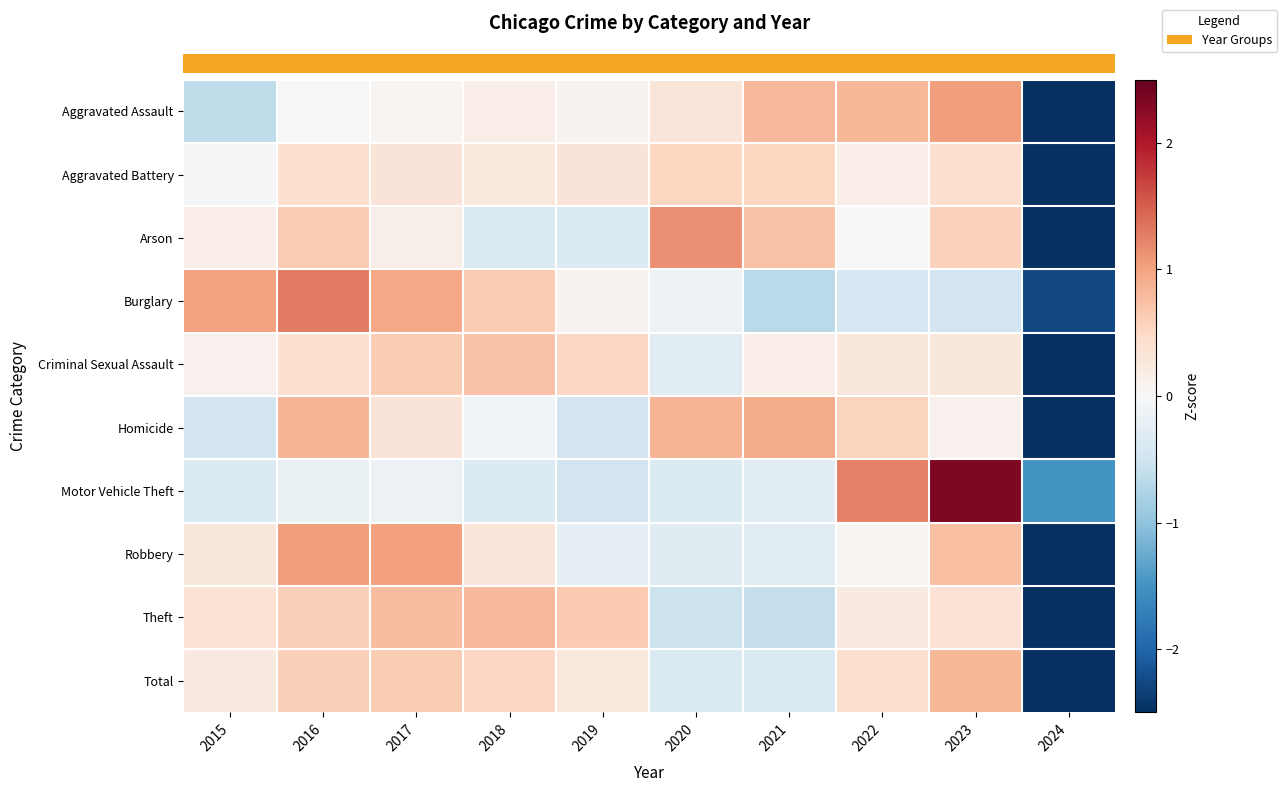

What is the total value across all series at 2020?

0.8